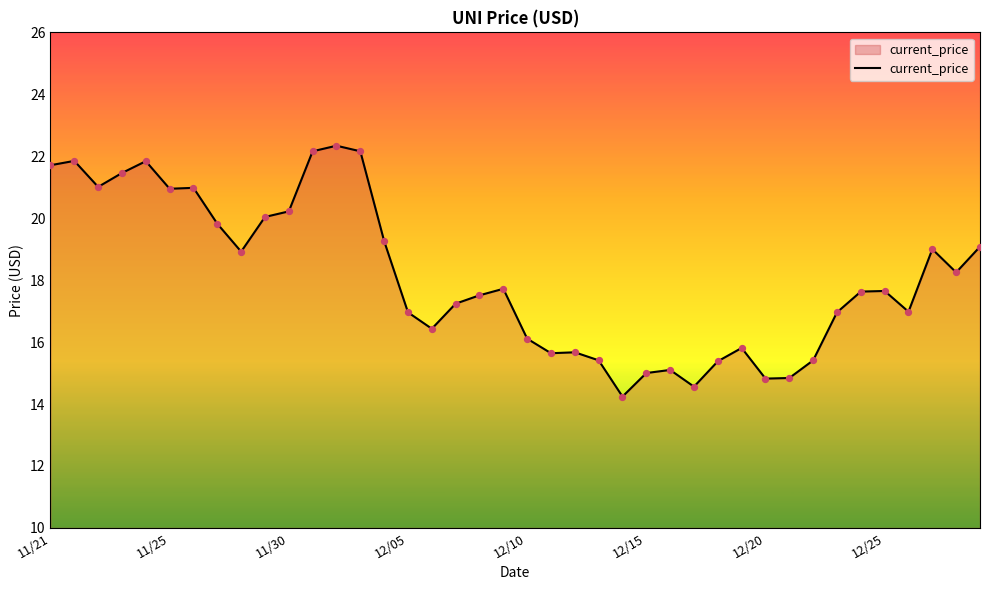

What is the maximum value shown in the chart?

22.3